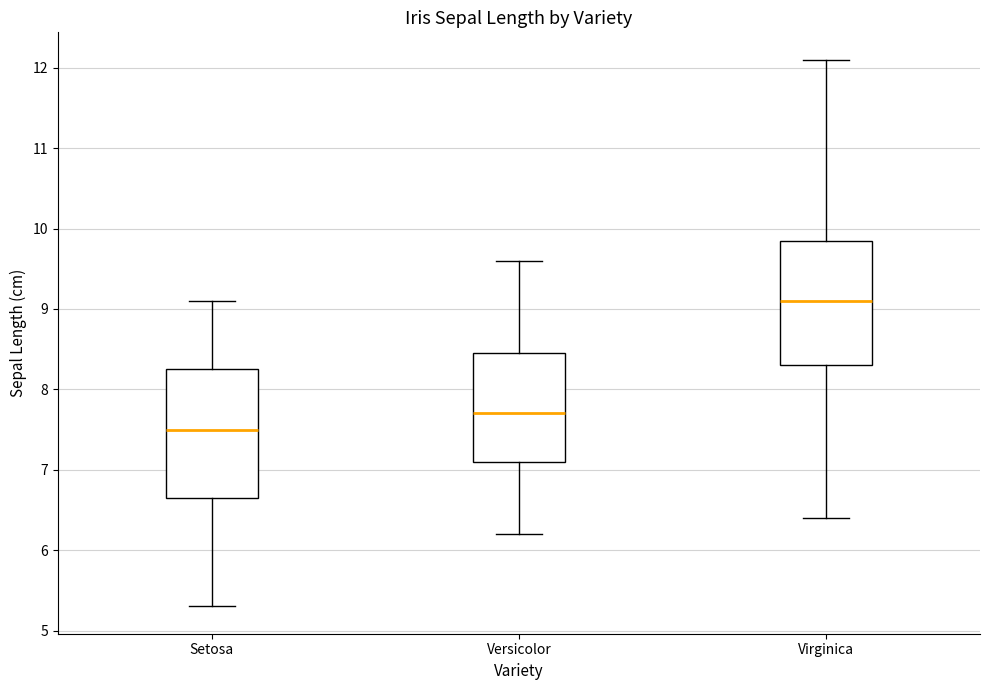

Which box's median line is the lowest?

Setosa